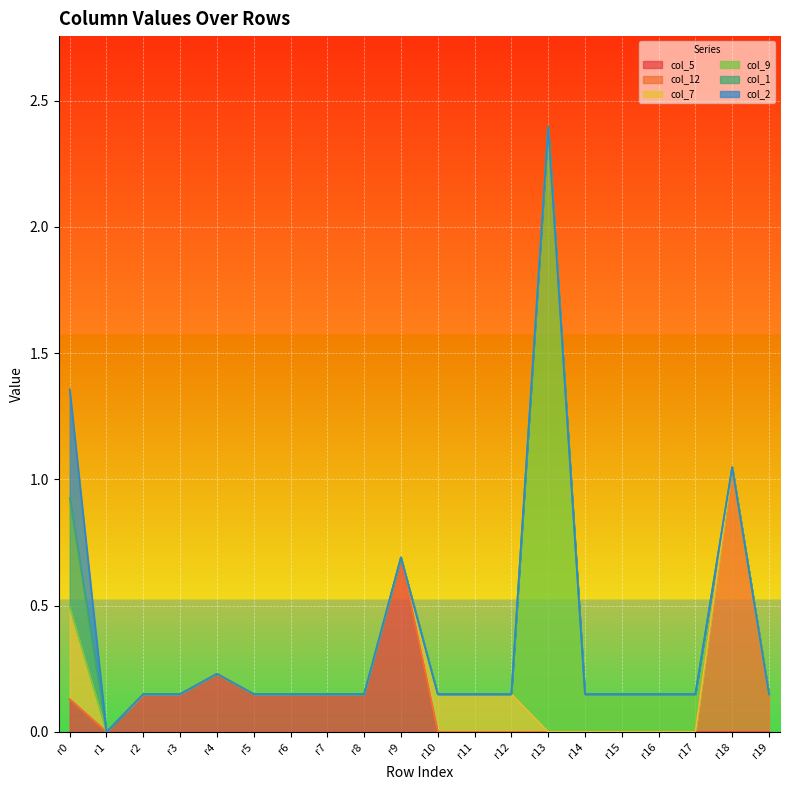

Does the chart display data point markers on the line(s)?

No